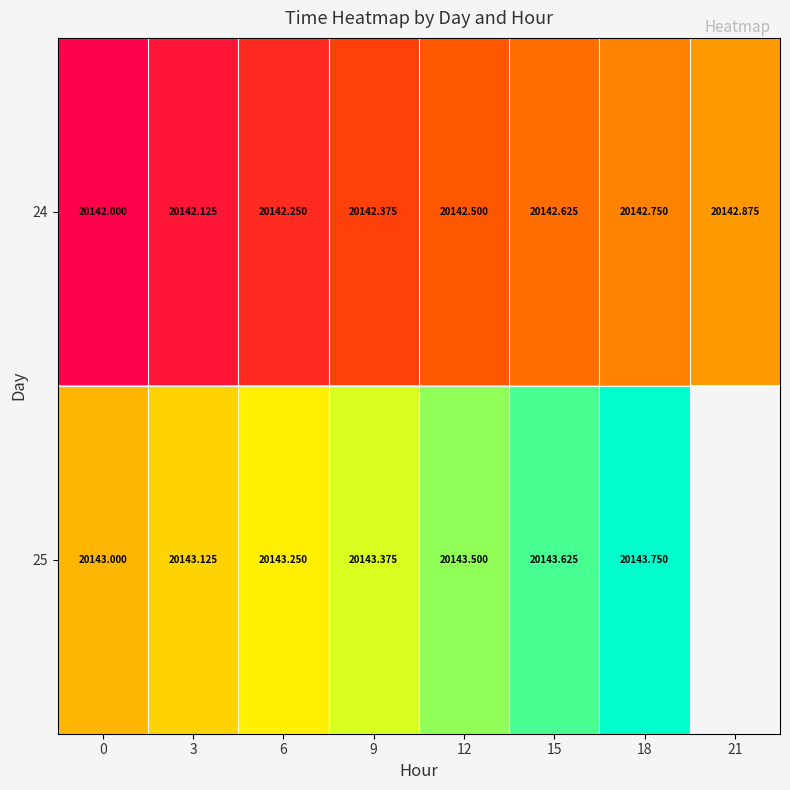

At which category is the sum across all series the highest?

18